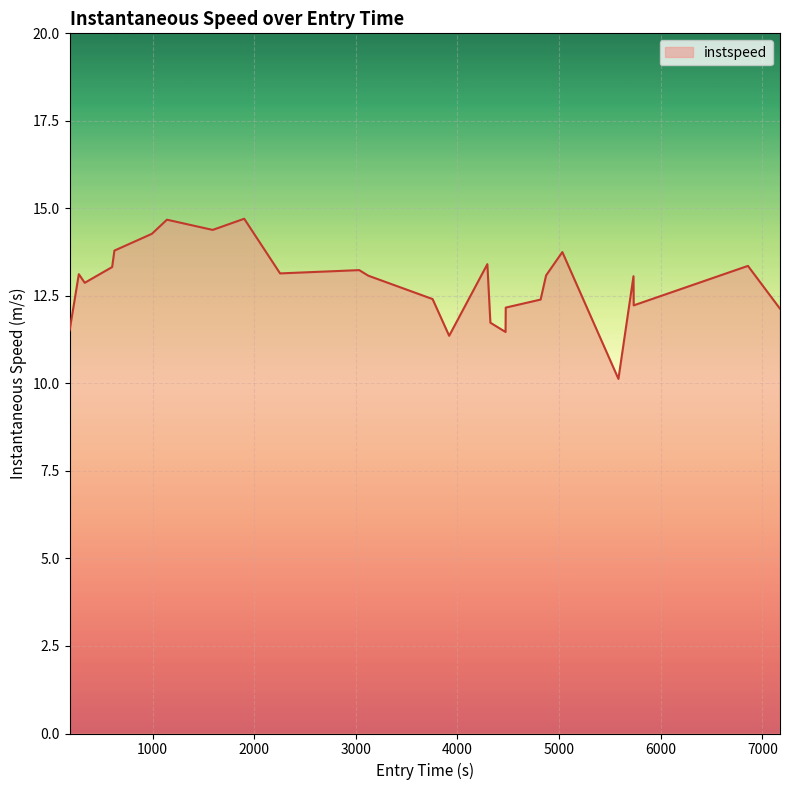

What is the maximum value shown in the chart?

14.7